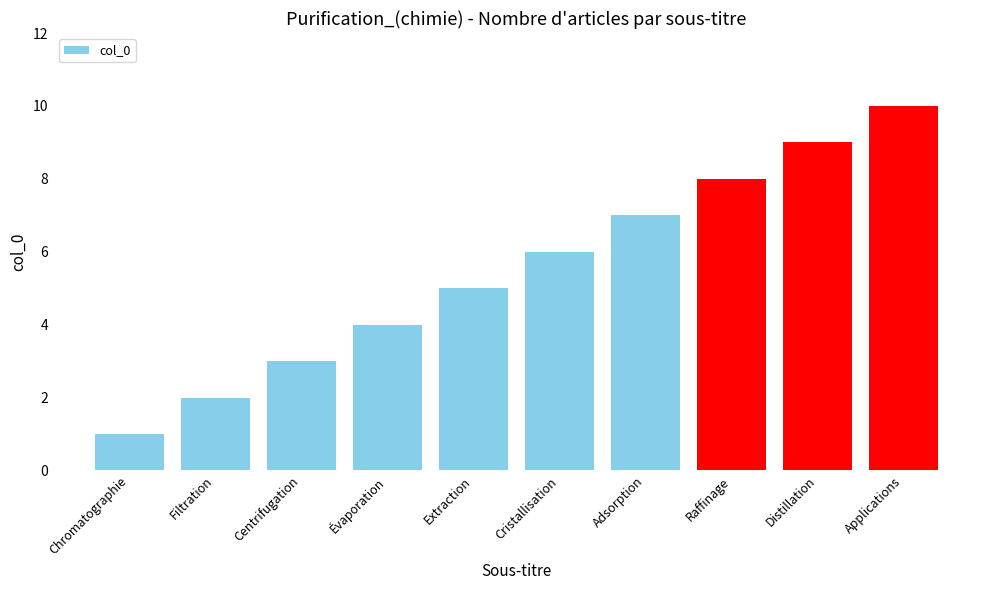

Are the bars grouped side by side (vs. stacked)?

No